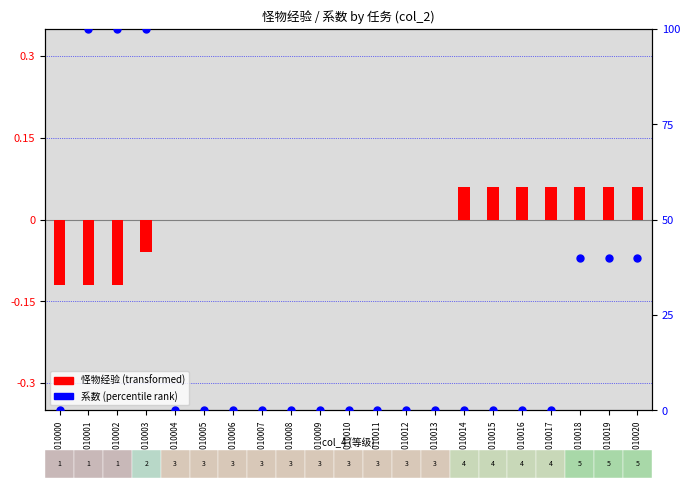

Which series has the largest total across all categories?

系数 (percentile rank)